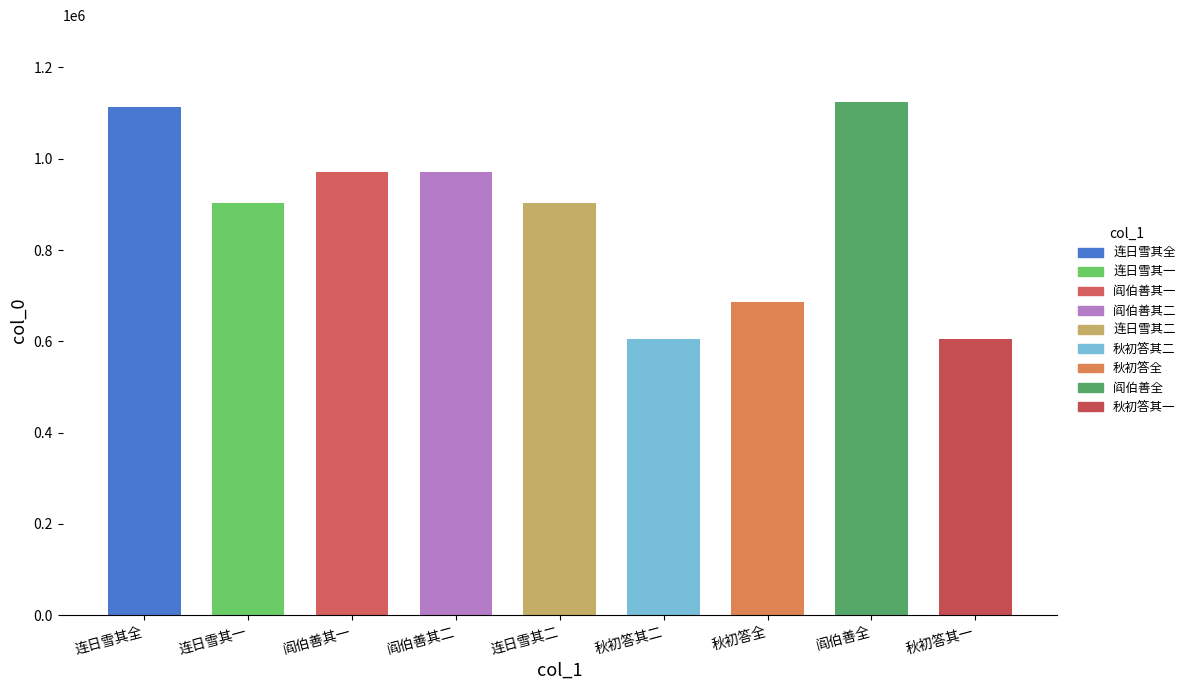

True or false: the data shows 1427888 at 连日雪其一.

False